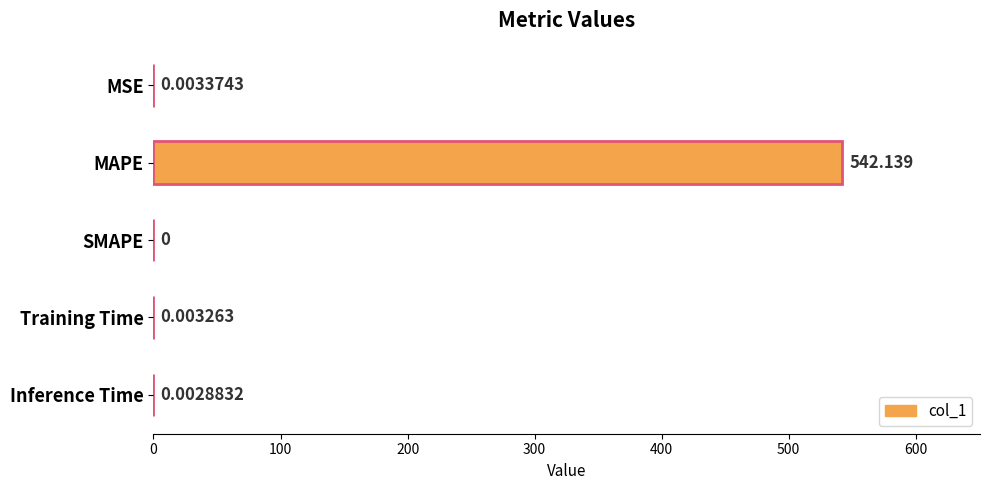

Are the bars grouped side by side (vs. stacked)?

No